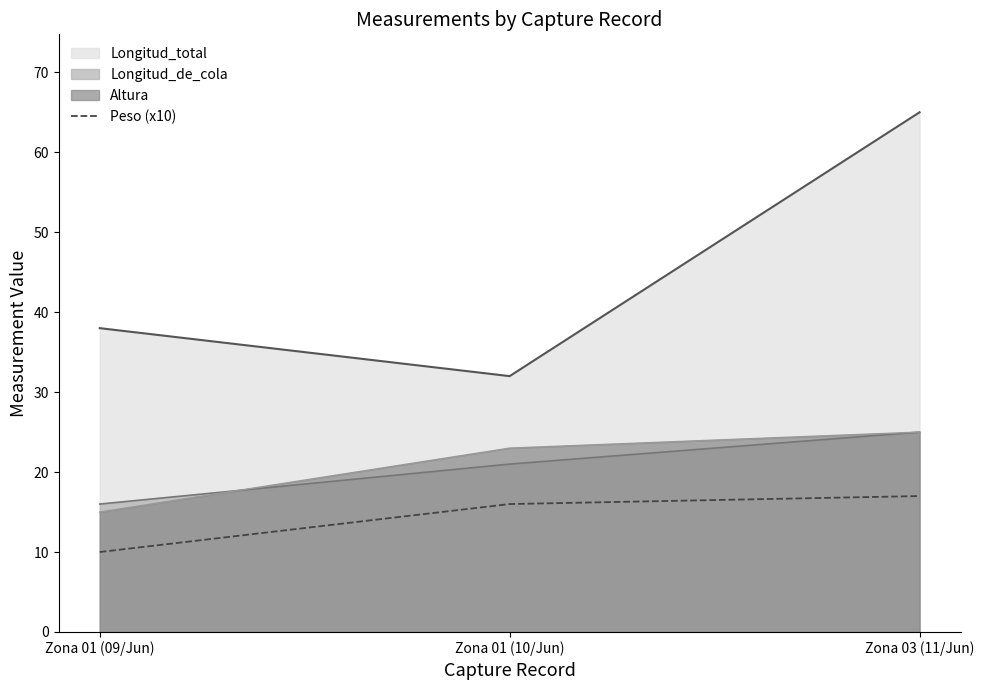

Rank the categories by Altura value from lowest to highest.

Zona 01 (09/Jun), Zona 01 (10/Jun), Zona 03 (11/Jun)